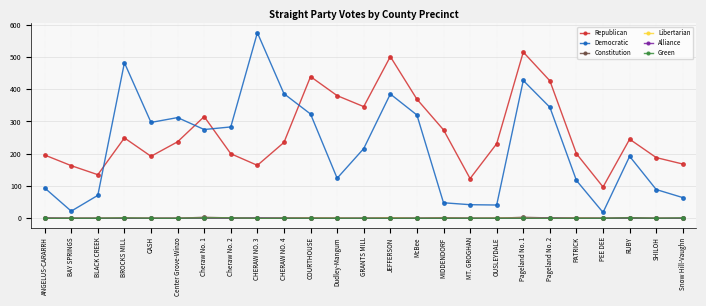

Where is the first local maximum for Democratic?

BROCKS MILL